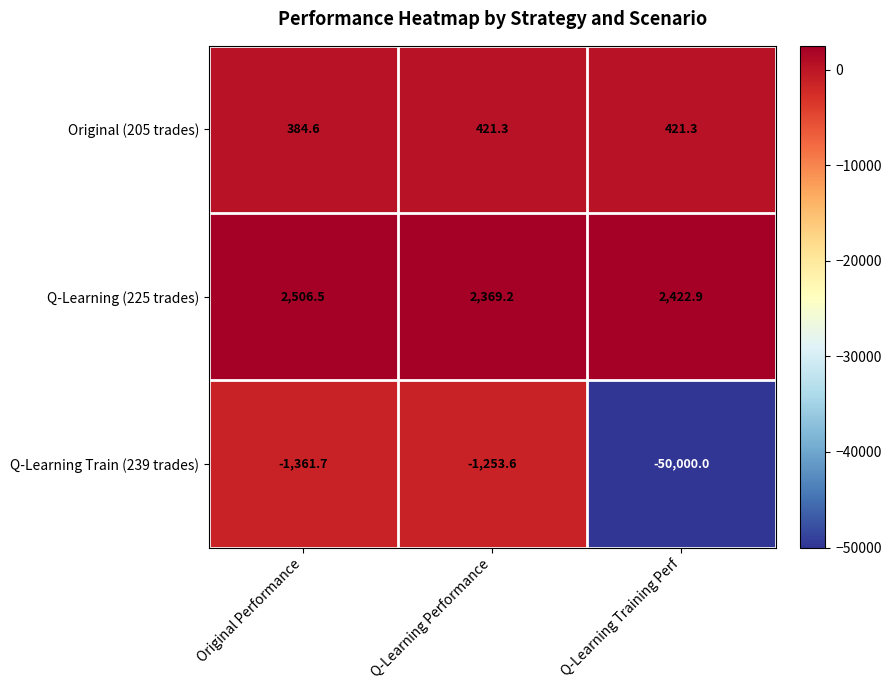

What is the average value of the Q-Learning (225 trades) series?

2432.9